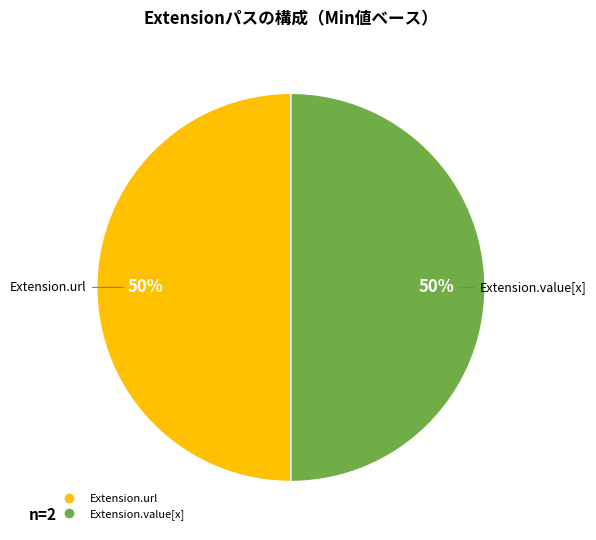

To the nearest percent, what is the average slice percentage?

50%